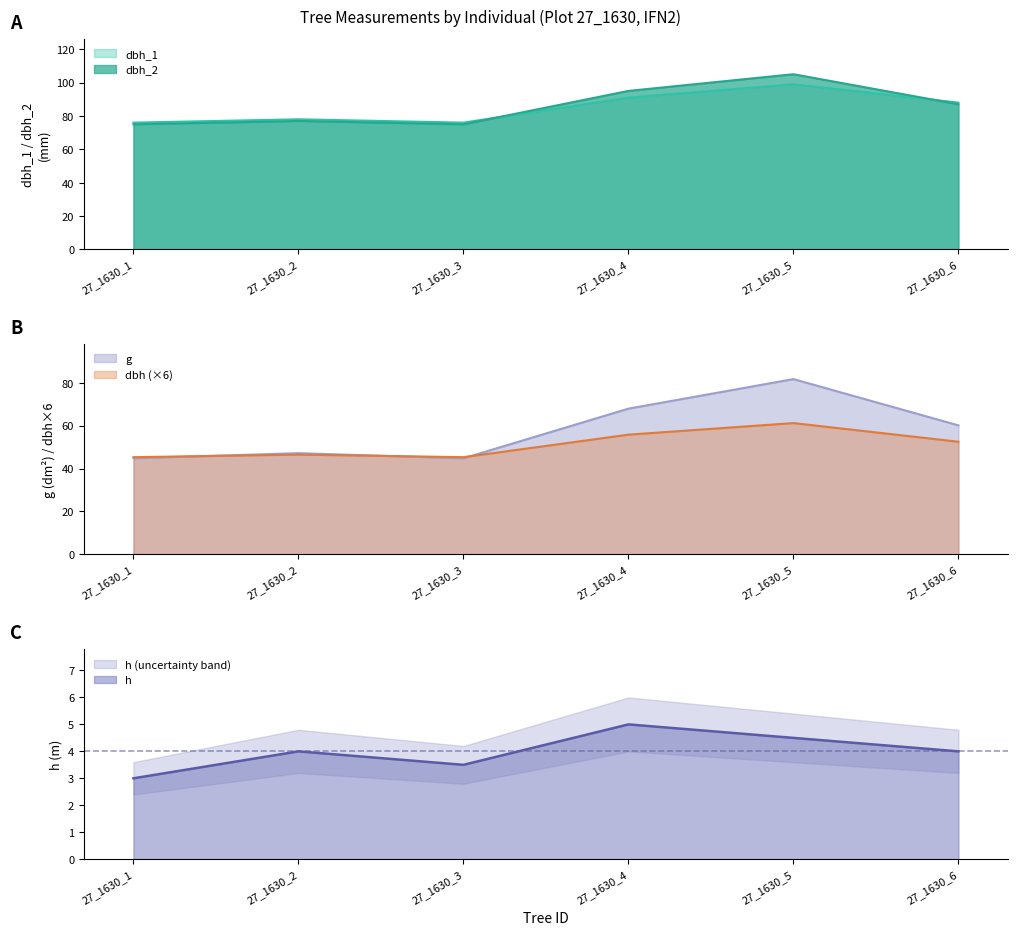

In dbh_2, how many points are higher than both neighbors (excluding endpoints)?

2